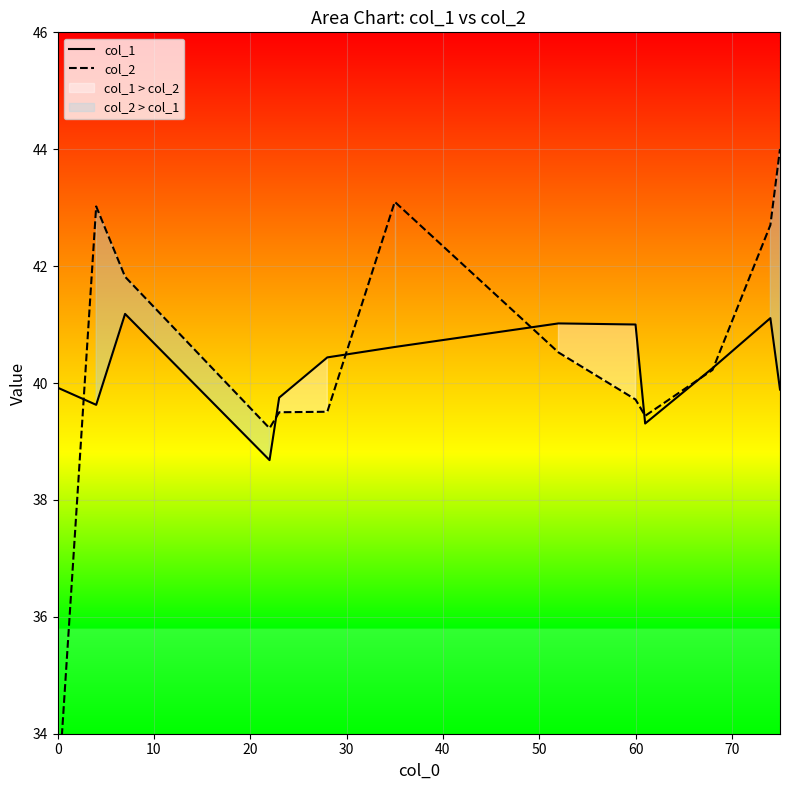

What is the value of the col_2 point at the 6th from the left?

39.5